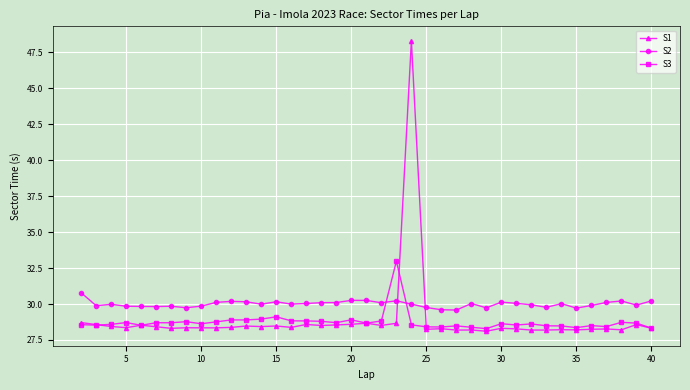

Does the chart have visible grid lines?

Yes